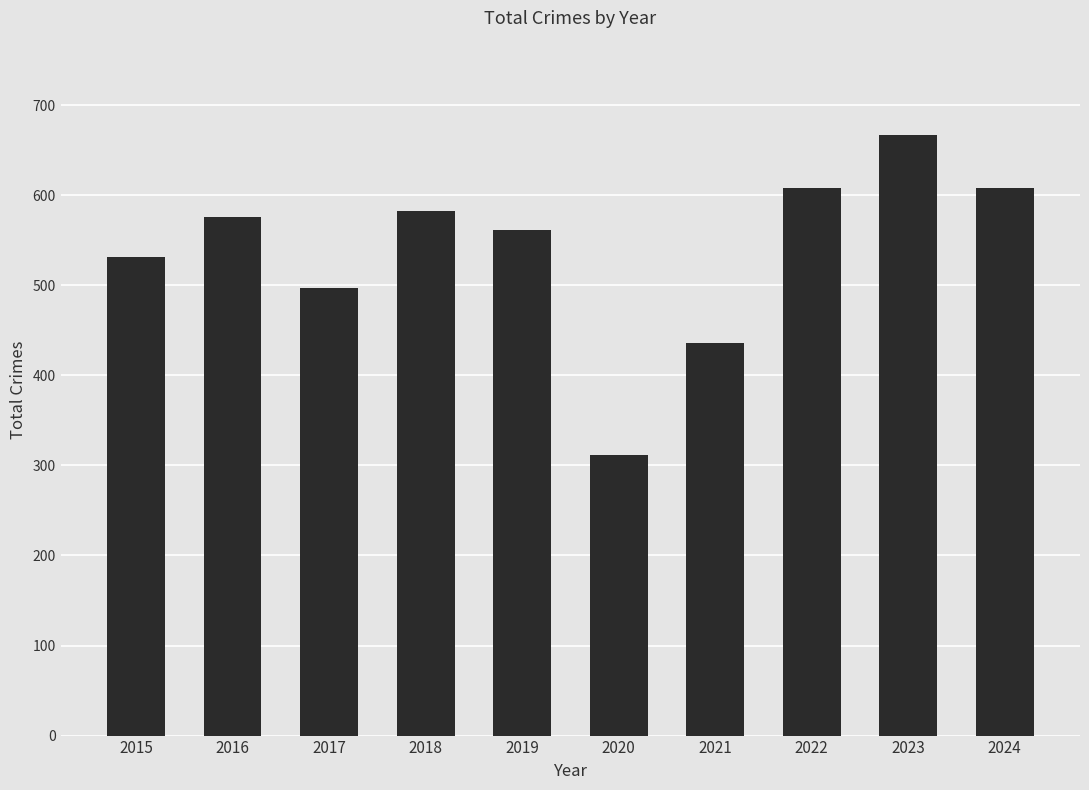

Read the value at 2024.

608